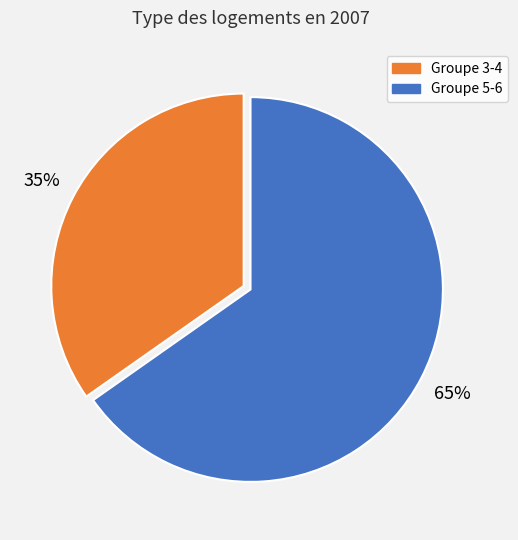

Does any single category account for the majority?

Yes